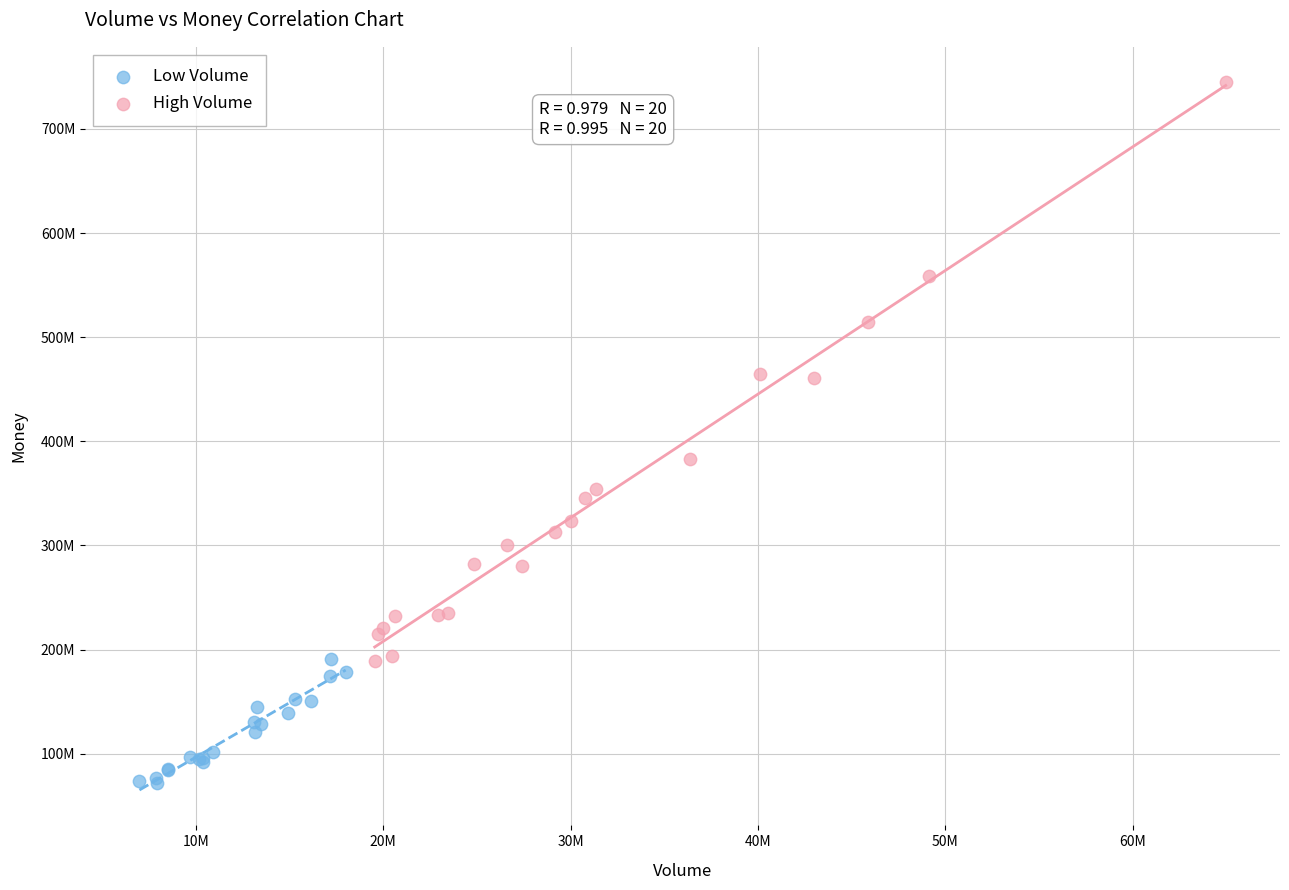

Which series contains the lowest Y value?

Low Volume